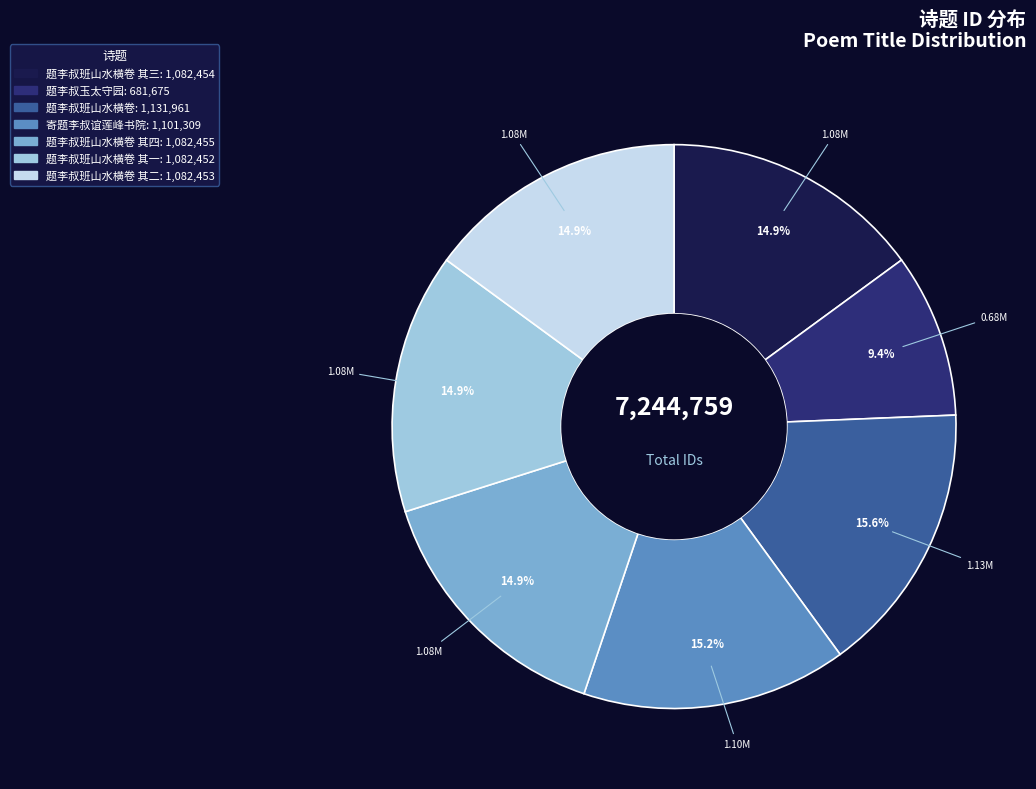

Is there any slice that represents more than half of the pie?

No